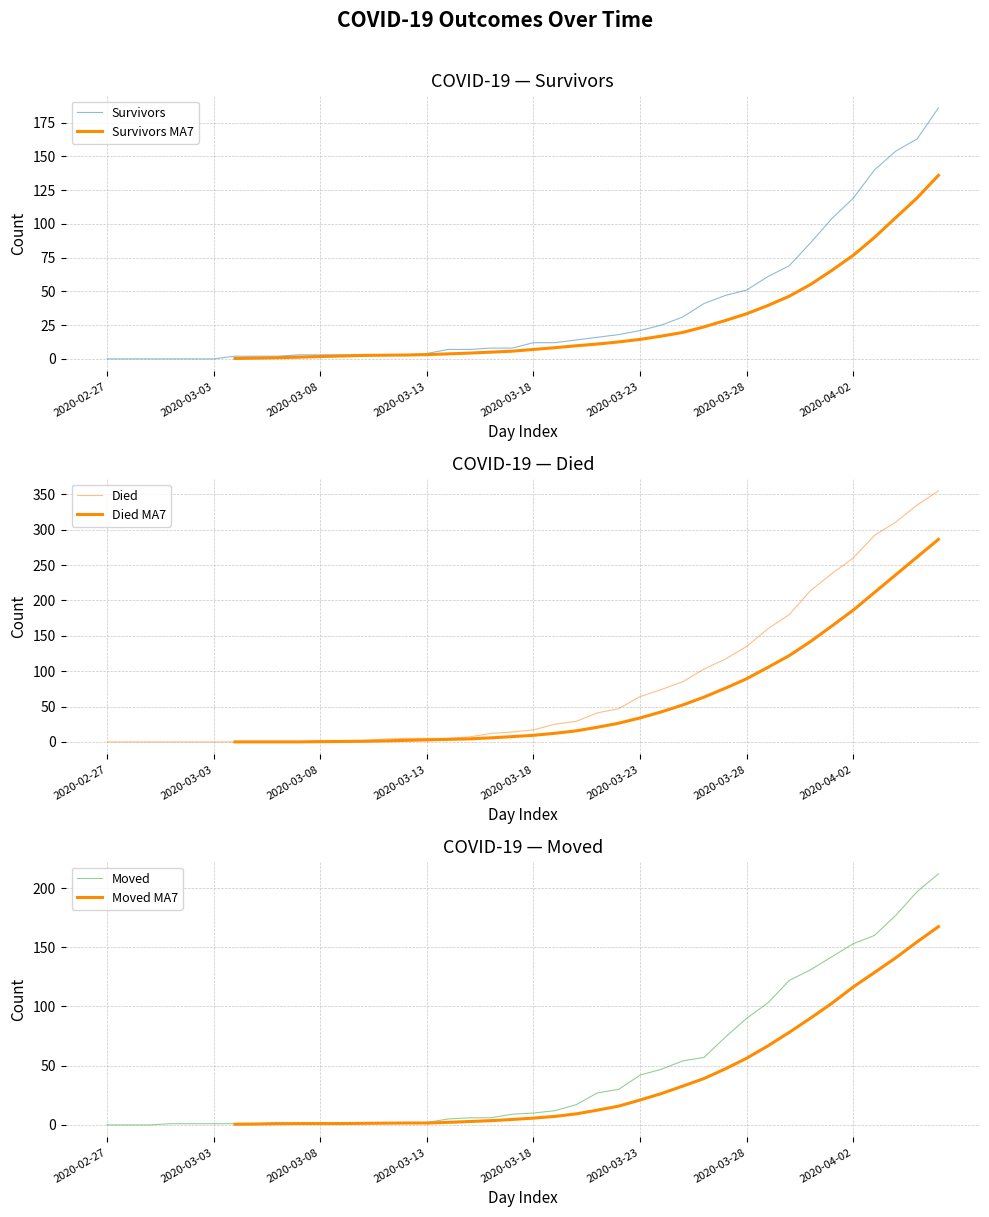

How many Moved MA7 values are between 1 and 56?

21